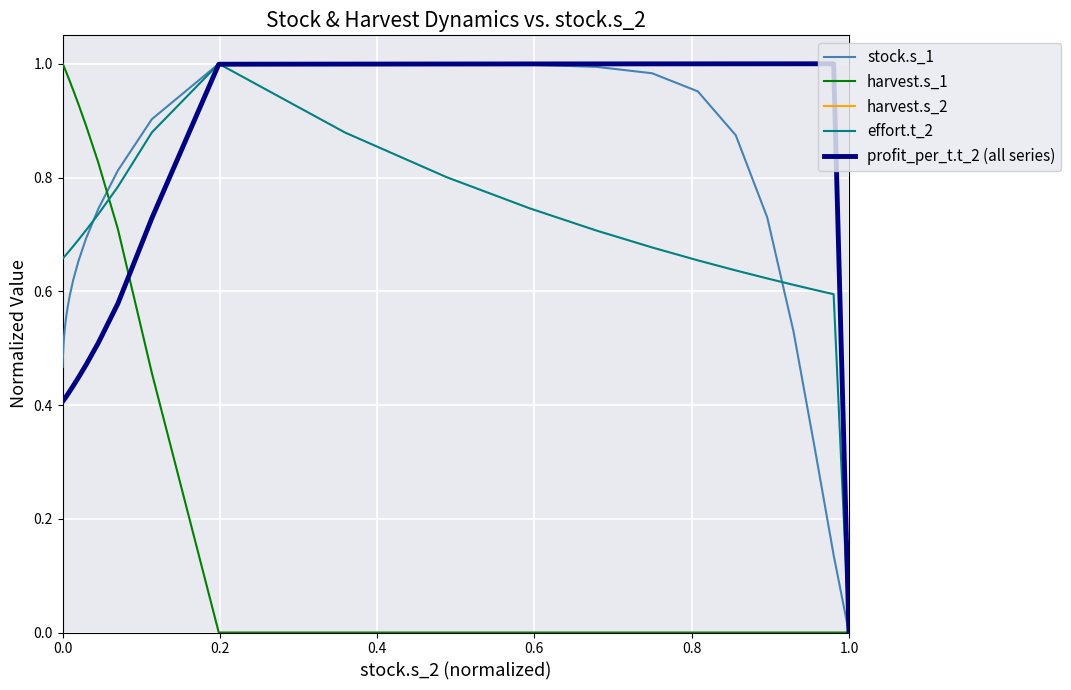

True or false: profit_per_t.t_2 (all series) has a value of 0.3 at 14.

False